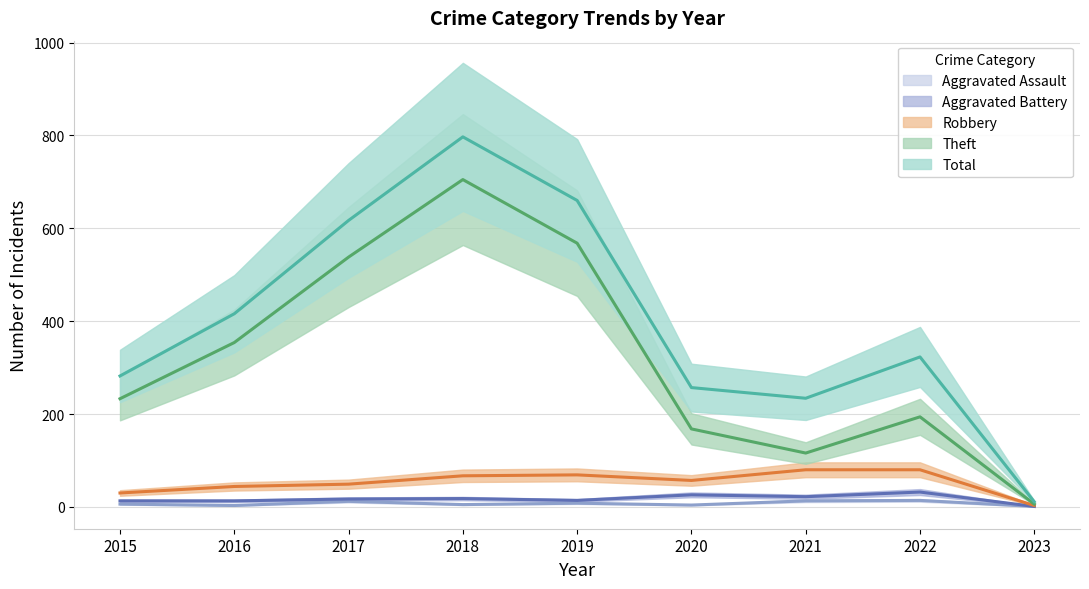

At which category is the sum across all series the highest?

2018